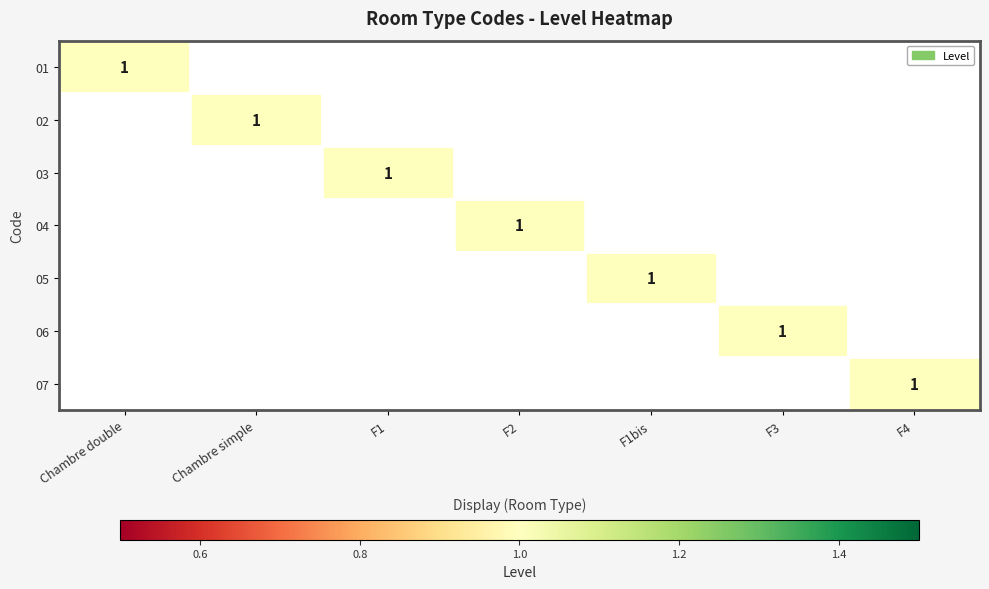

Is it true that 07 equals 1 at F4?

True